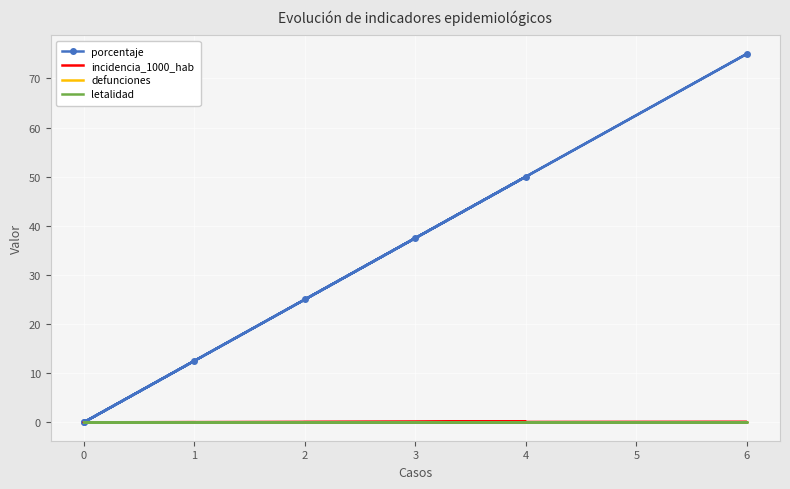

How many values in the incidencia_1000_hab series exceed 0?

5